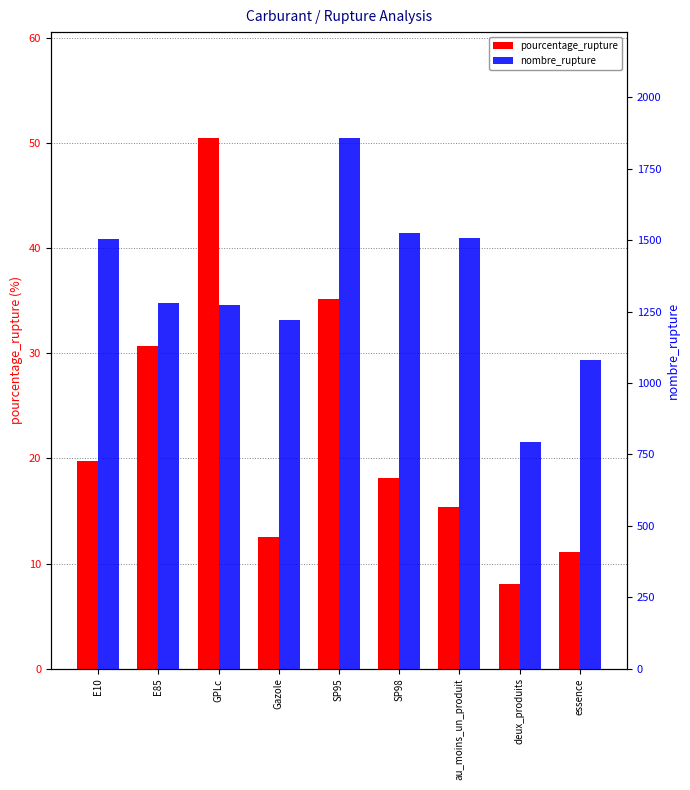

What is the difference between the maximum and second lowest values in the nombre_rupture series?

778.0